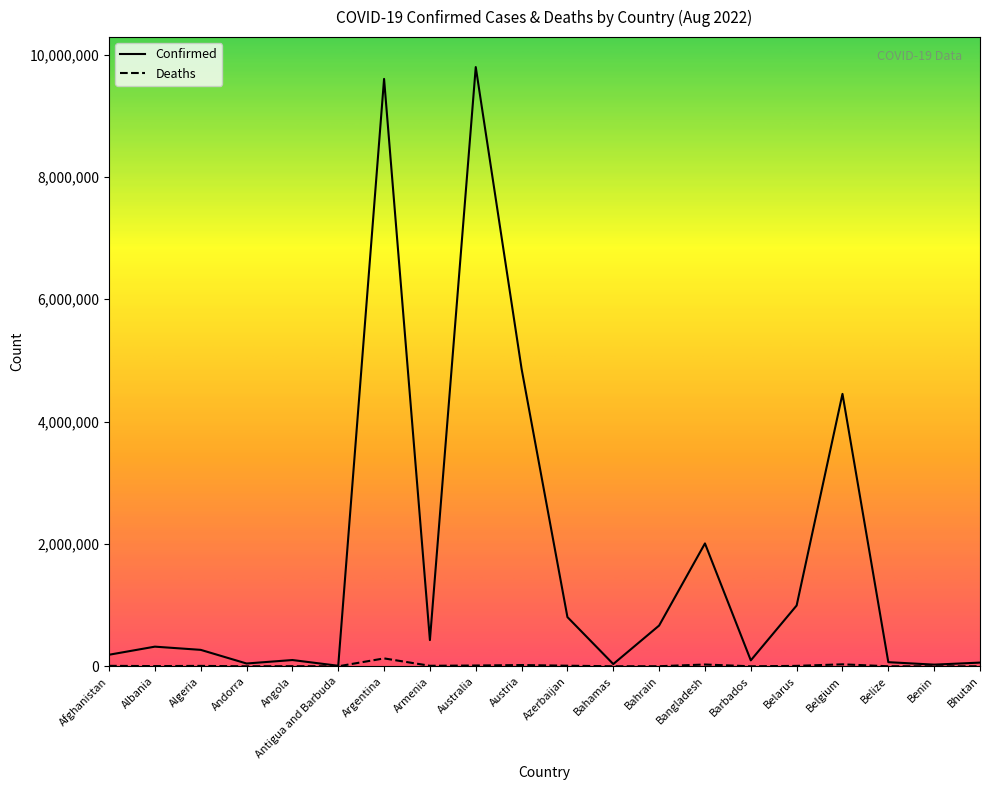

Does the chart display data point markers on the line(s)?

No